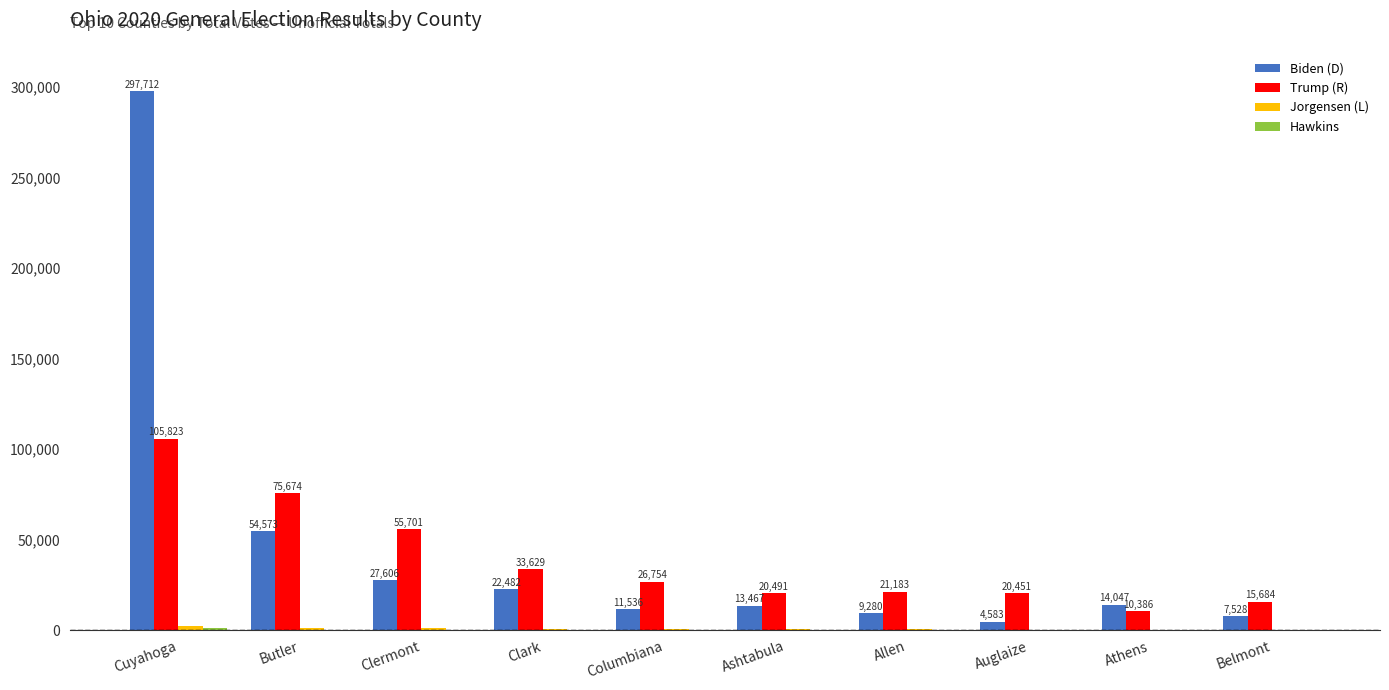

At which label does Biden (D) first exceed 14047?

Cuyahoga